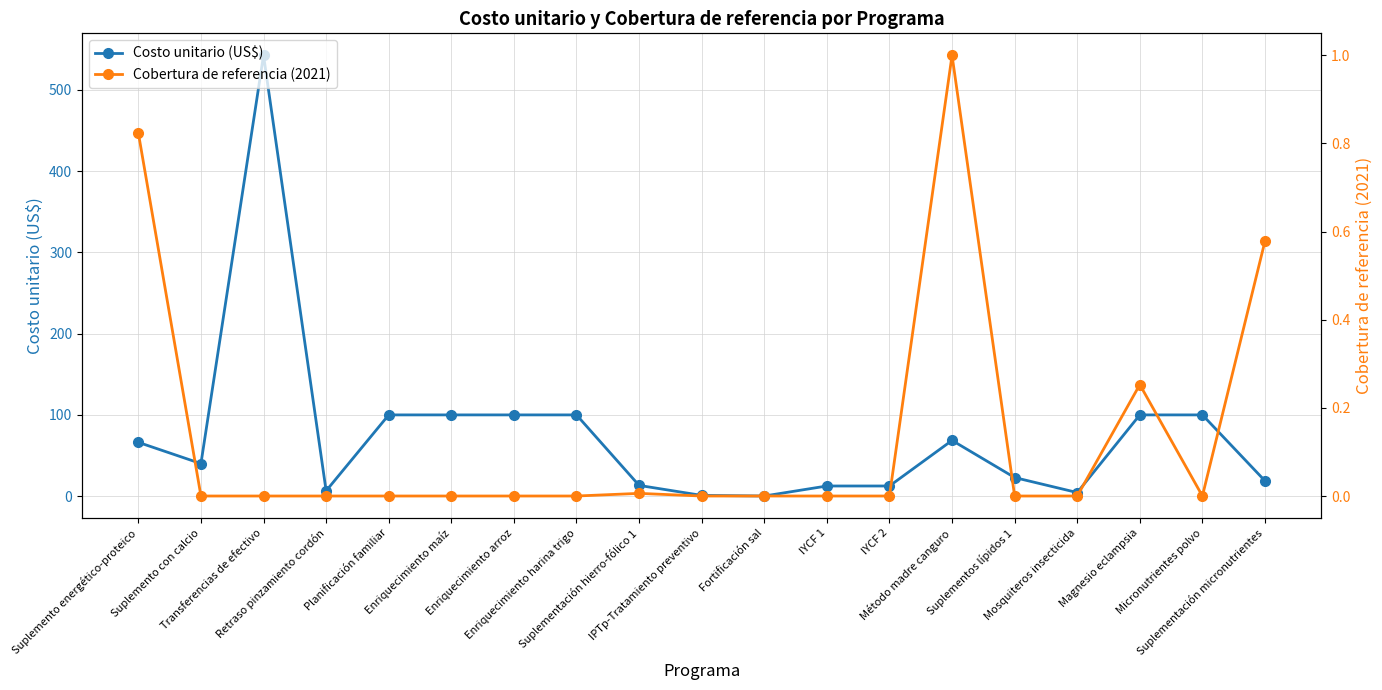

Rank the categories by Cobertura de referencia (2021) value from highest to lowest.

Método madre canguro, Suplemento energético-proteico, Suplementación micronutrientes, Magnesio eclampsia, Suplementación hierro-fólico 1, Suplemento con calcio, Transferencias de efectivo, Retraso pinzamiento cordón, Planificación familiar, Enriquecimiento maíz, Enriquecimiento arroz, Enriquecimiento harina trigo, IPTp-Tratamiento preventivo, Fortificación sal, IYCF 1, IYCF 2, Suplementos lípidos 1, Mosquiteros insecticida, Micronutrientes polvo